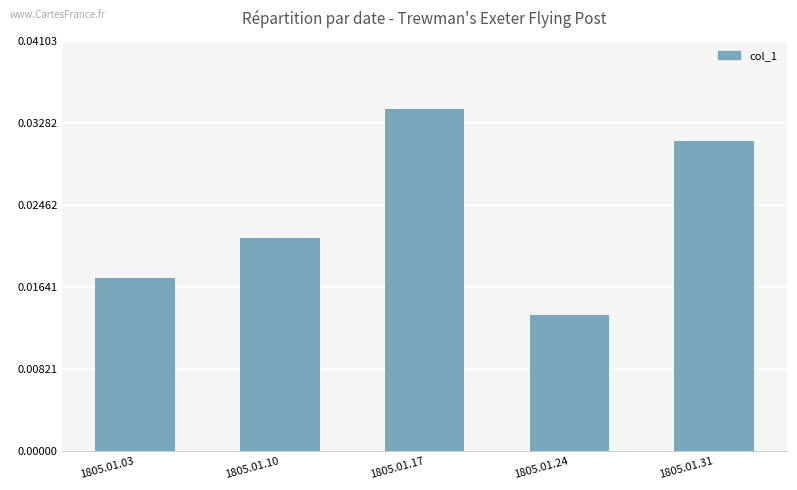

How many bars are there in total?

5